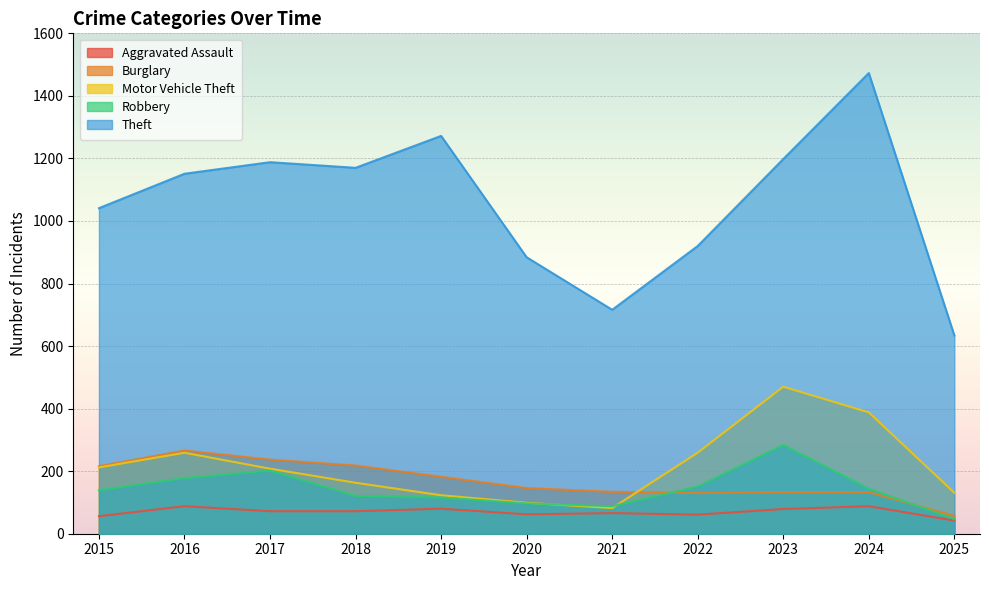

Which series changed the most between 2016 and 2022?

Theft